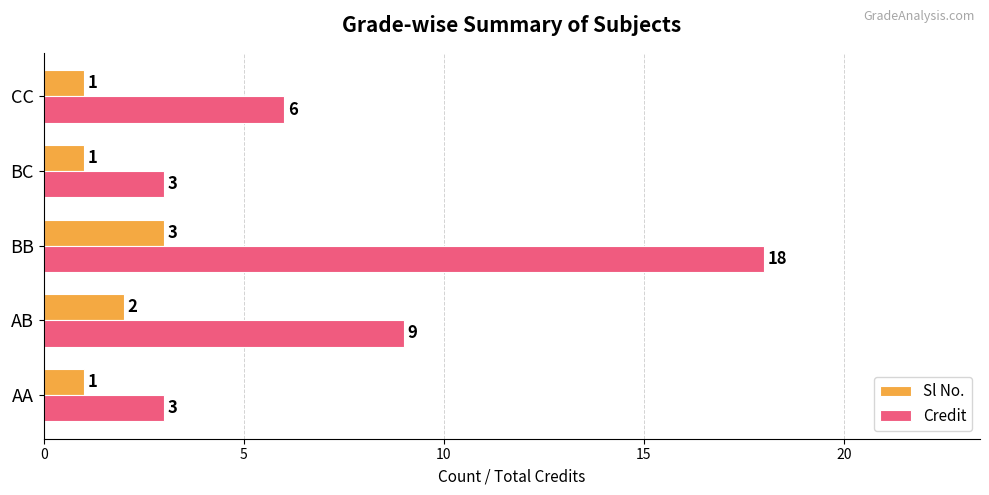

Which series has the widest spread of values?

Credit